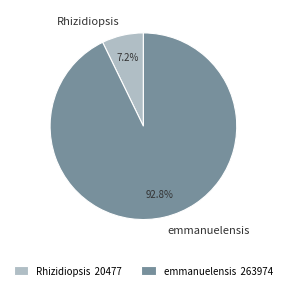

Is there any slice that represents more than half of the pie?

Yes